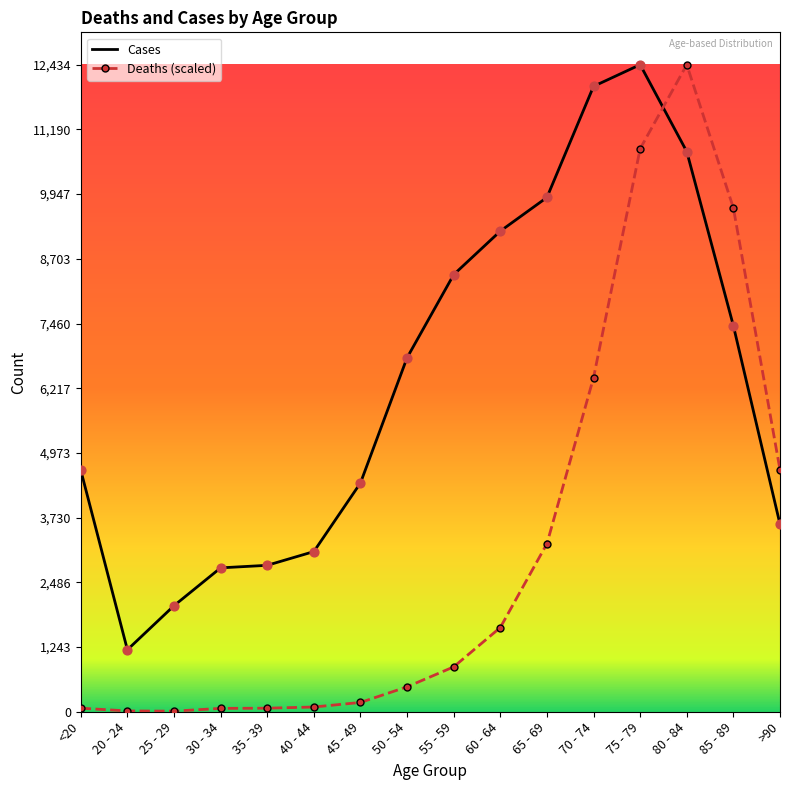

Is the value of Deaths (scaled) at 20 - 24 greater than the value of Cases at 60 - 64?

No